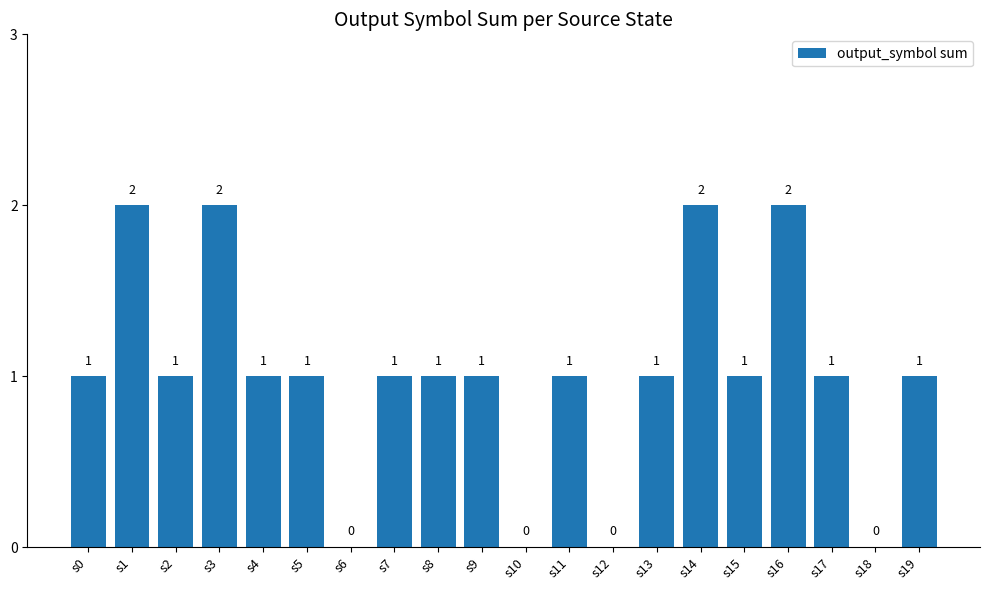

What is the sum of the values at s9 and s1?

3